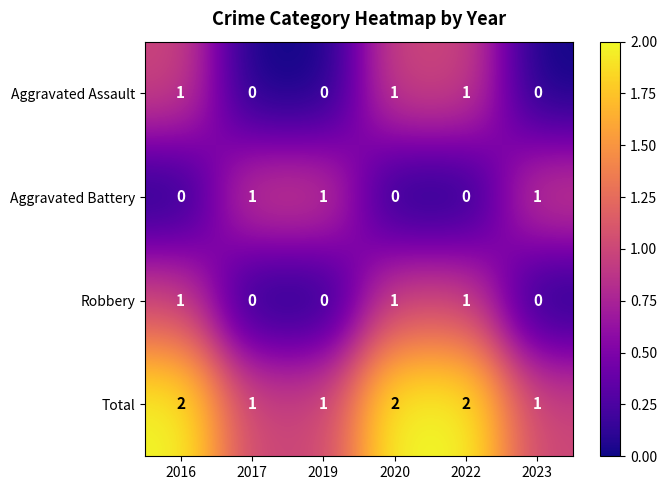

How many distinct data groups are displayed?

4